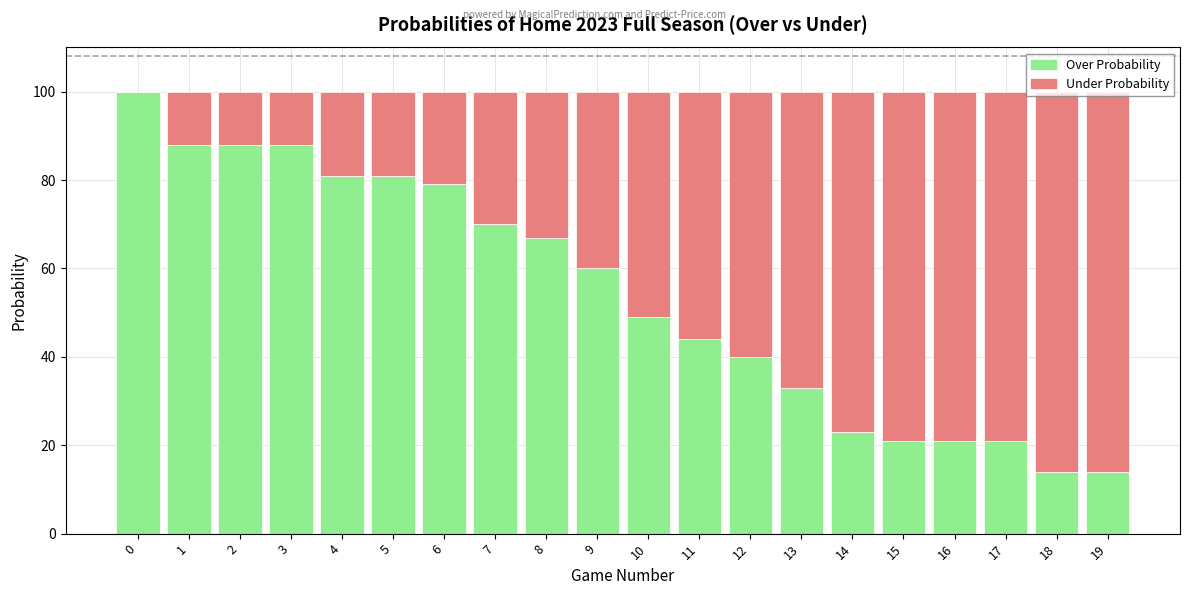

What is the total value across all series at 8?

100